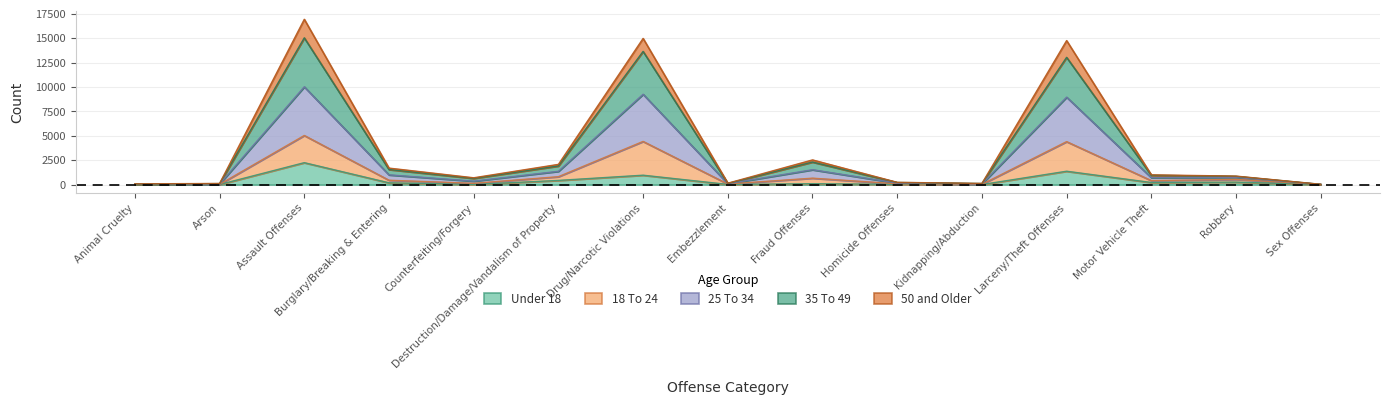

In 18 To 24, how many points are higher than both neighbors (excluding endpoints)?

5